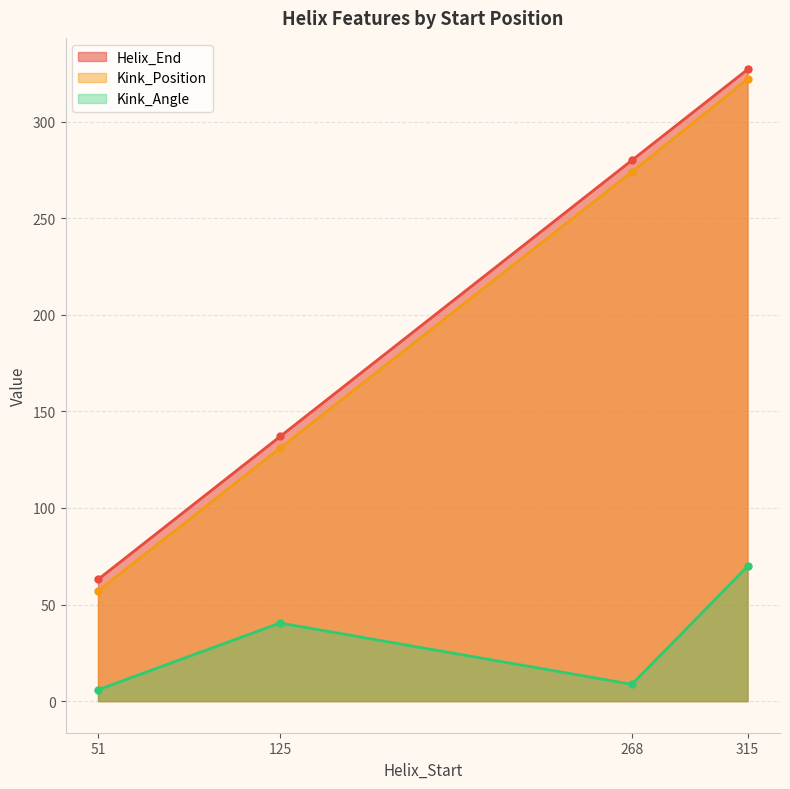

True or false: Kink_Position and Helix_End intersect in this chart.

False